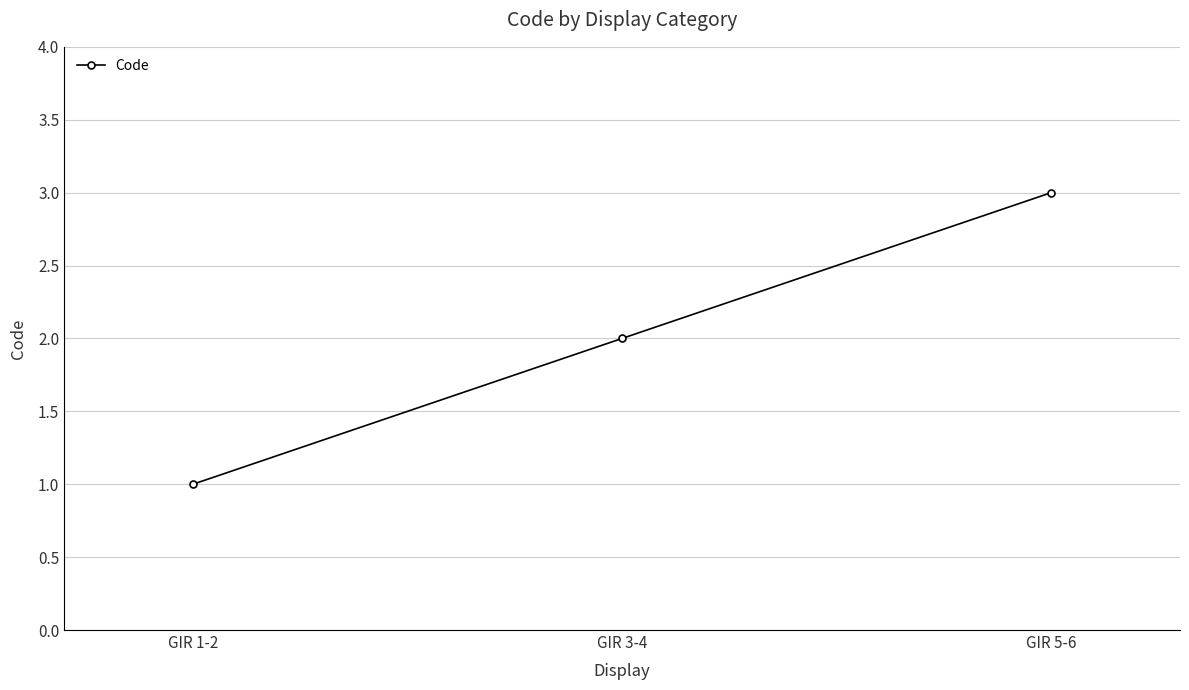

Reading right to left, what are all the values shown in this chart?

3	2	1